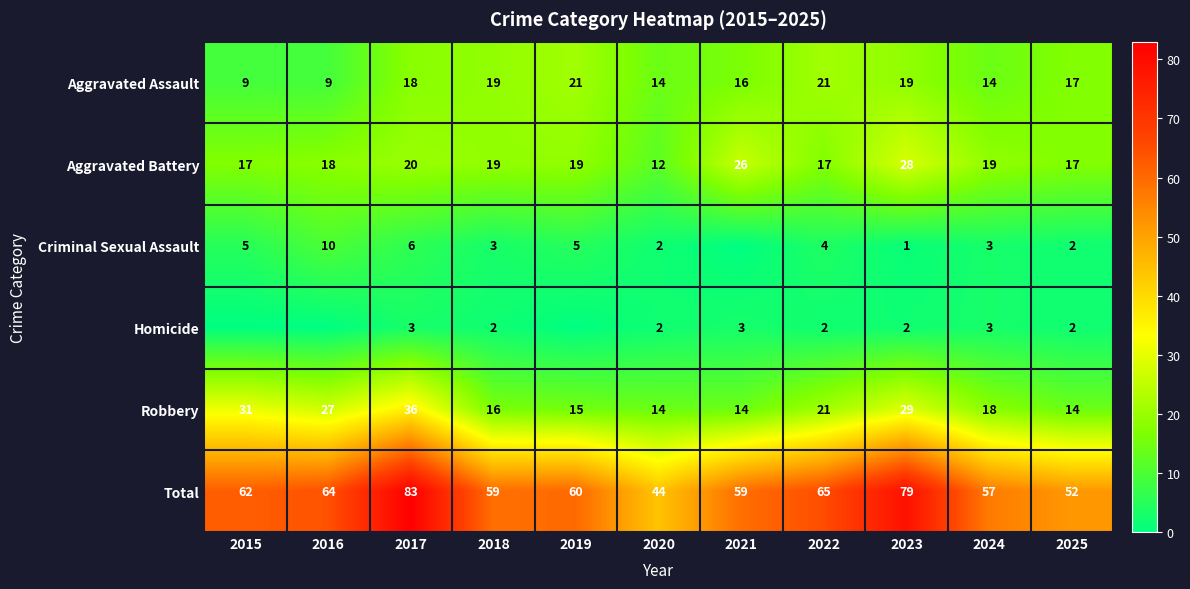

At which label is Total closest to 63?

2015